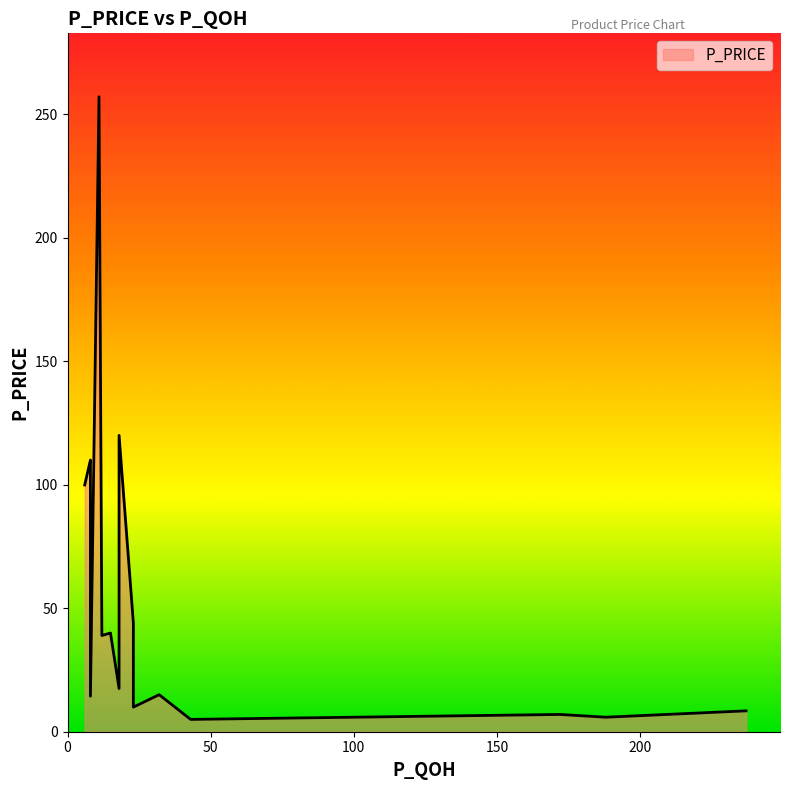

How many series are shown in this chart?

1